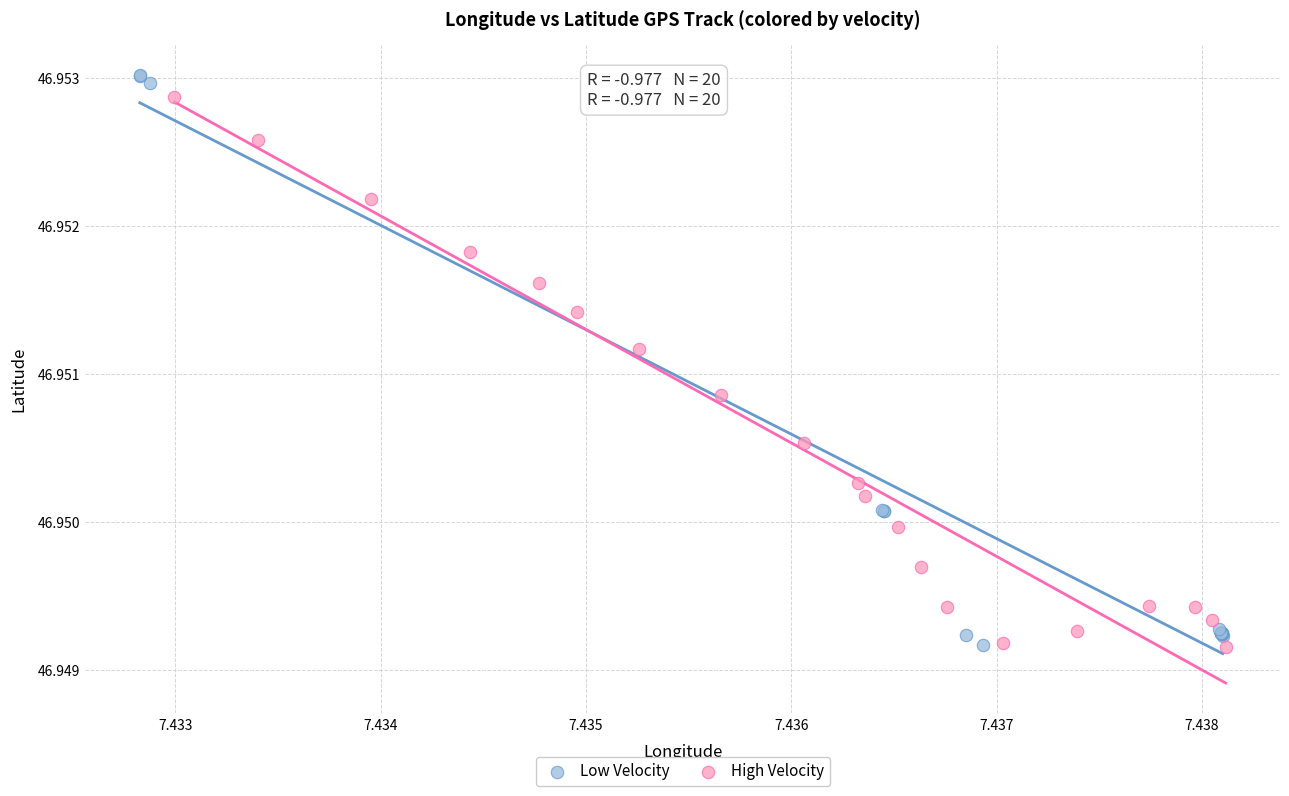

Which series has the widest spread of Y values?

Low Velocity